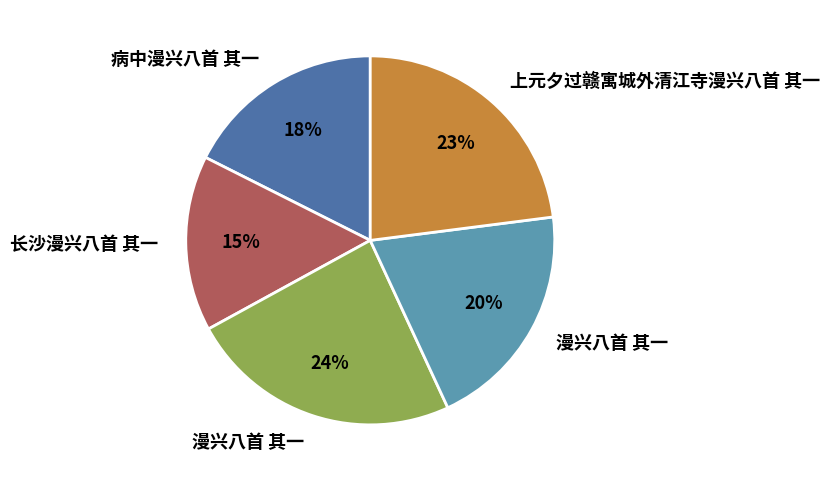

To the nearest percent, what is the difference between the largest and smallest slice percentages?

9%